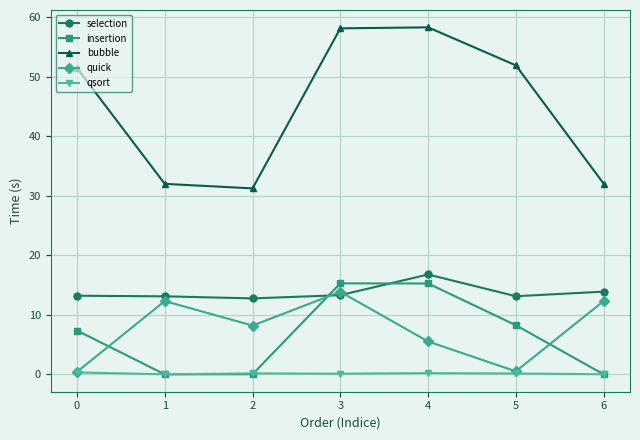

What are all the series names shown in the legend?

selection, insertion, bubble, quick, qsort